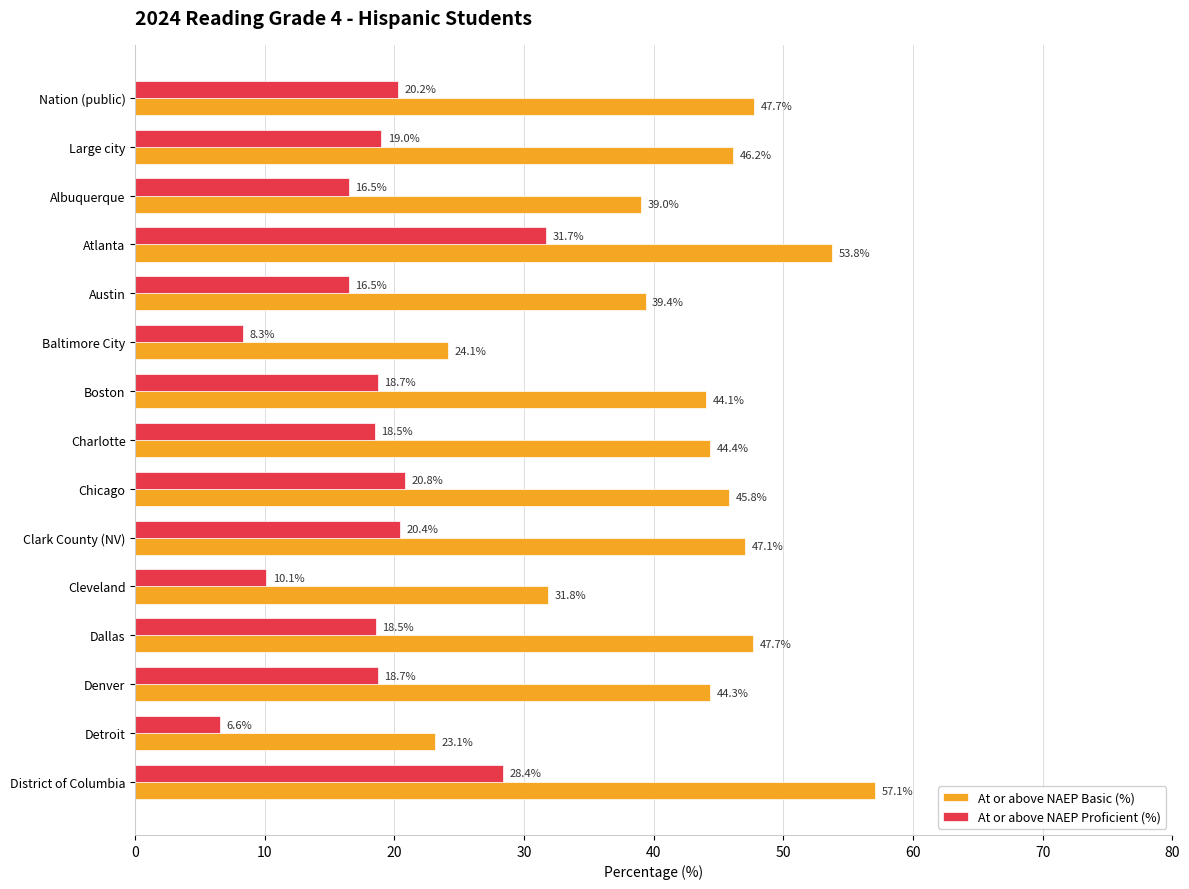

Where is At or above NAEP Proficient (%) nearest to the value 19?

Large city